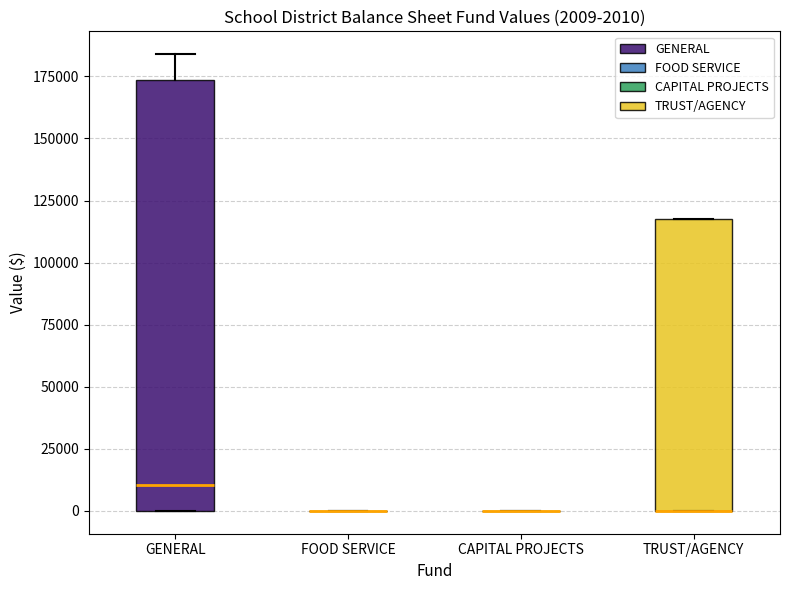

Which box is the tallest, from its lower edge to its upper edge?

GENERAL